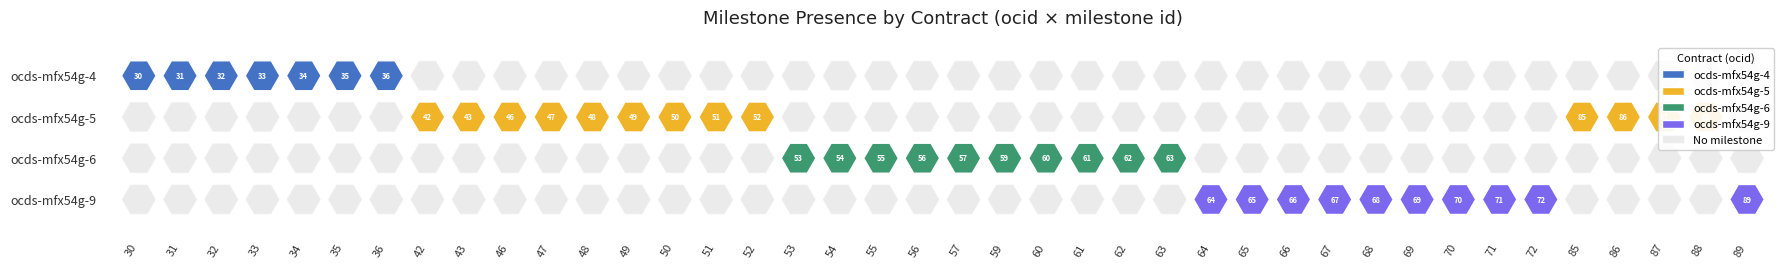

What is the sum of all ocds-mfx54g-5 values?

99